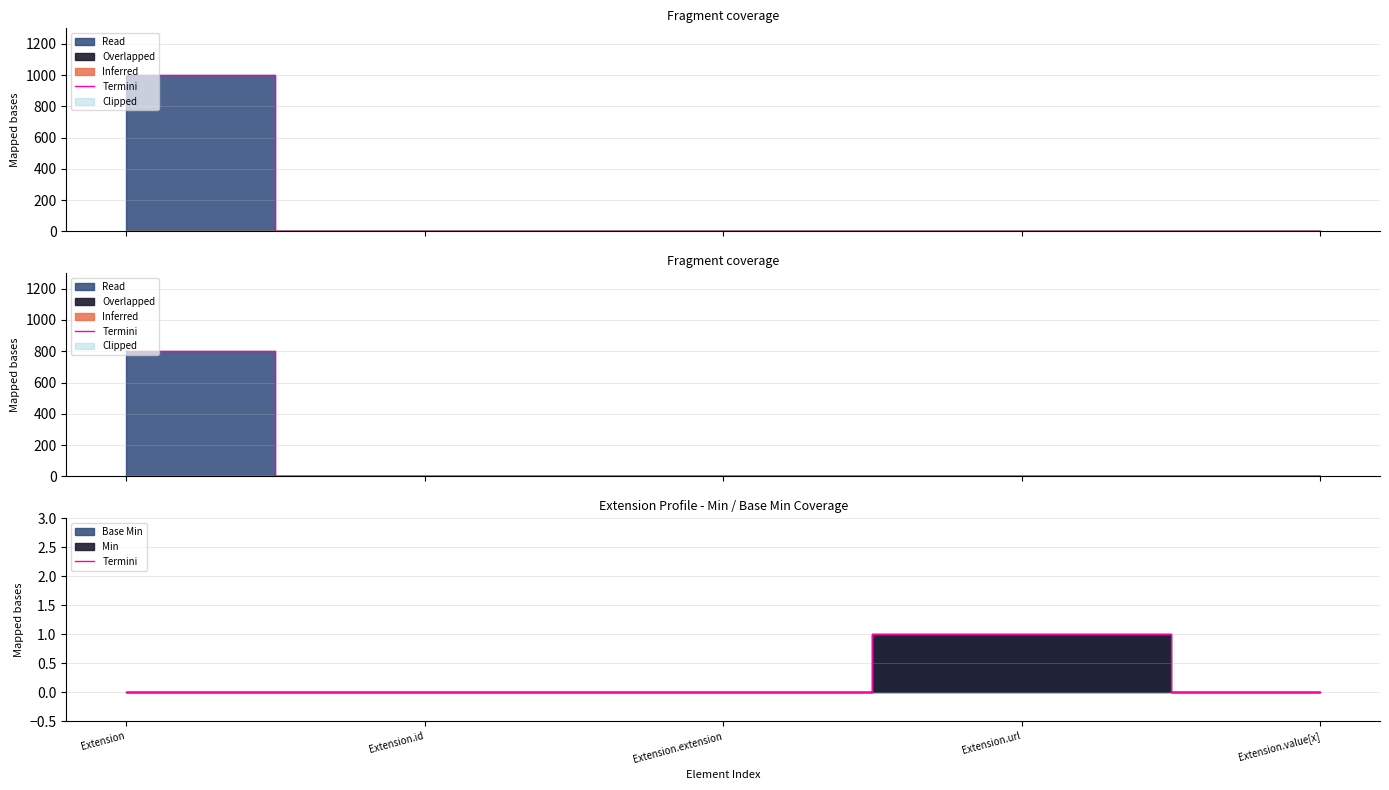

How many positive values are there?

1